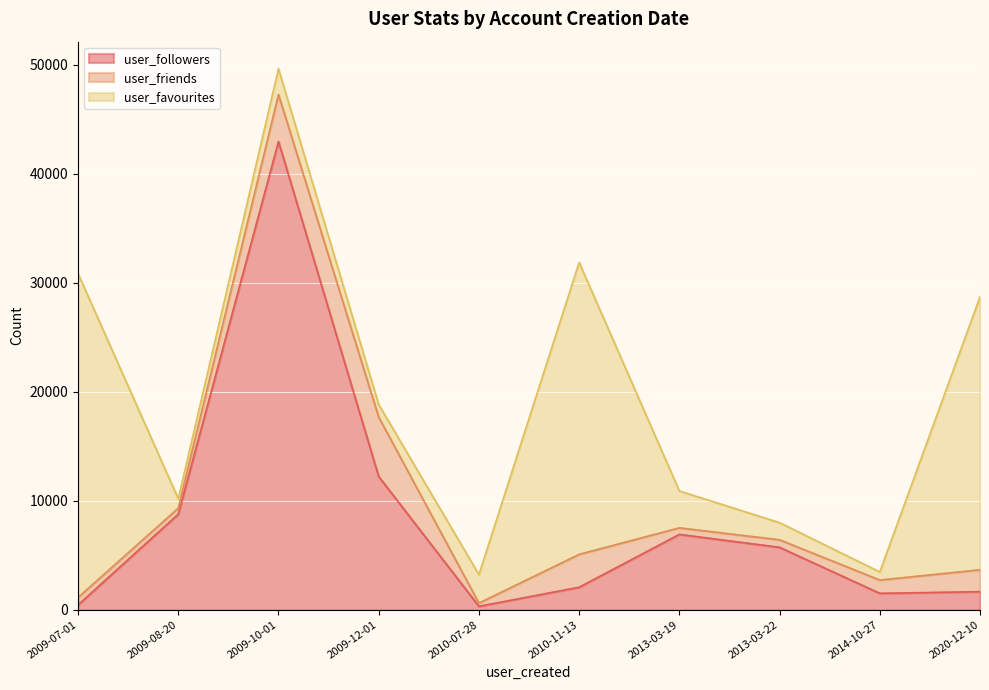

What is the difference between the maximum and second lowest values in the user_followers series?

42519